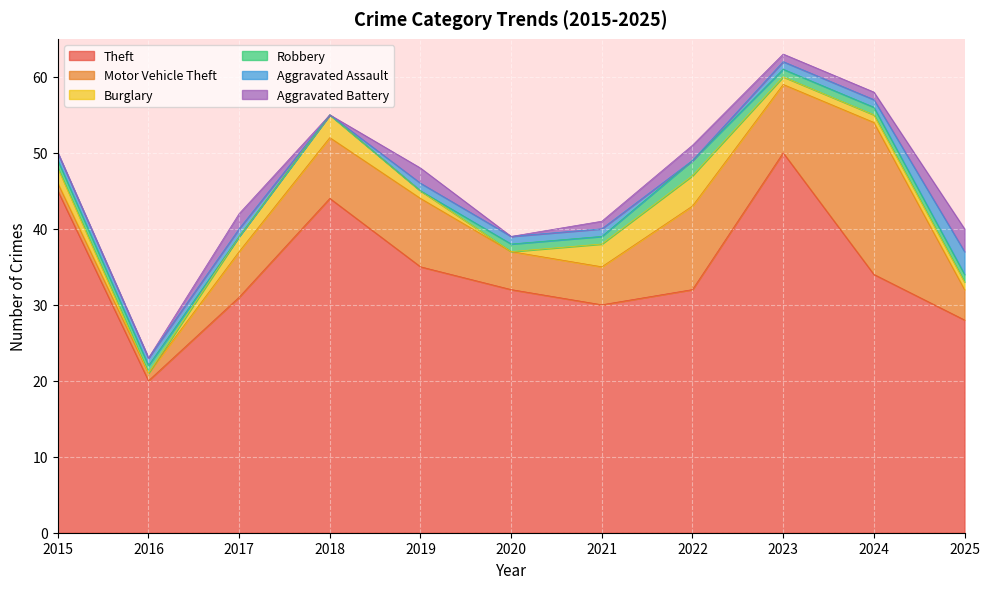

True or false: Aggravated Battery has more than 2 points higher than both neighbors.

True